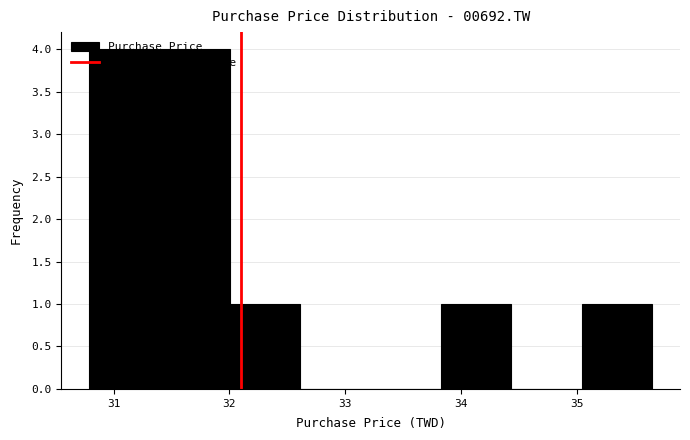

What is the height of the bar covering 35.0 to 35.7 on the x-axis? Neither the bar edges nor the heights are printed on the chart, so give them approximately, as read against the axes.

1